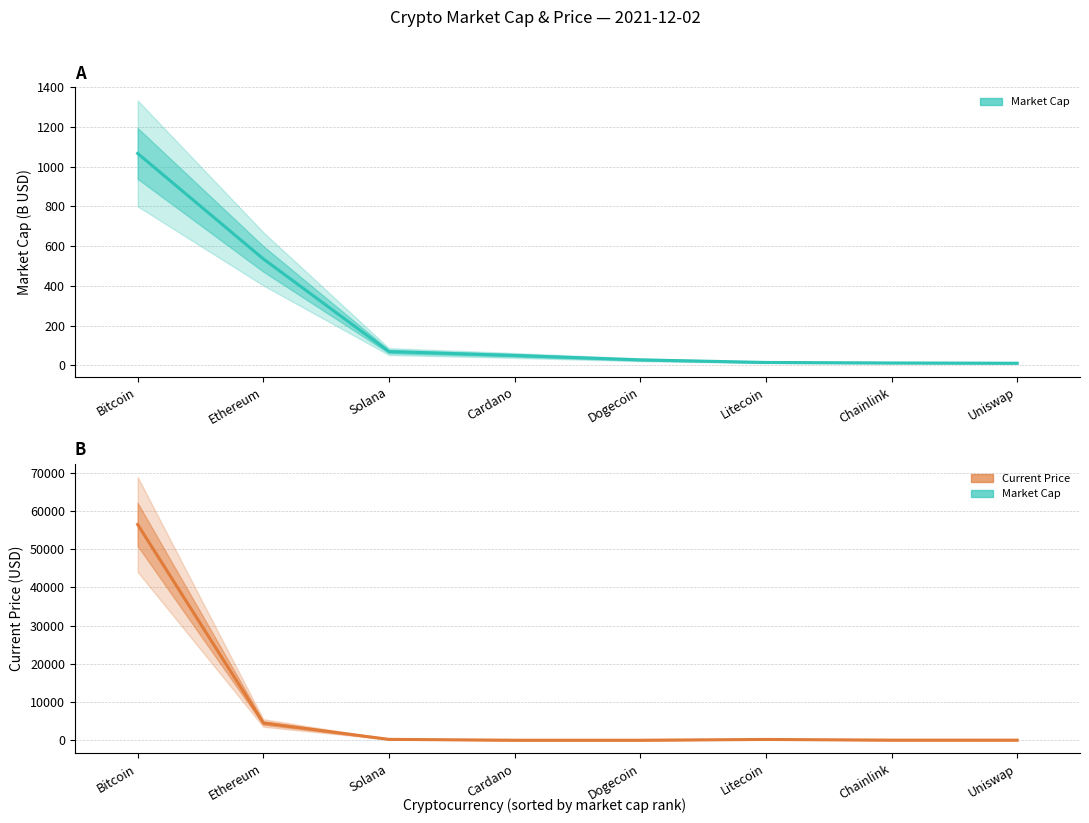

List the labels in order of Current Price (USD) value, largest first.

Bitcoin, Ethereum, Solana, Litecoin, Chainlink, Uniswap, Cardano, Dogecoin